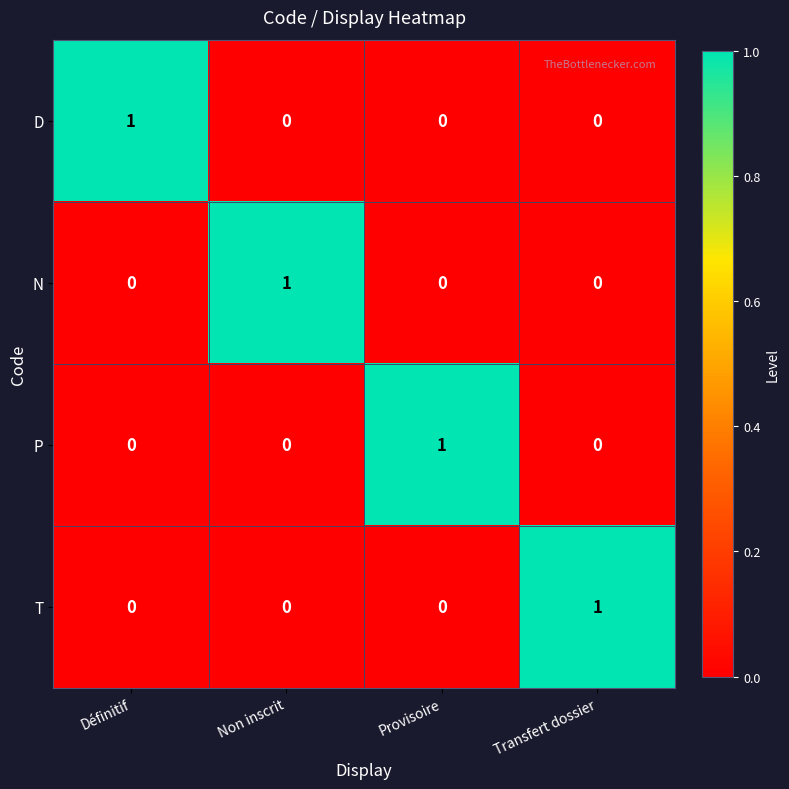

At which label does D reach its peak?

Définitif